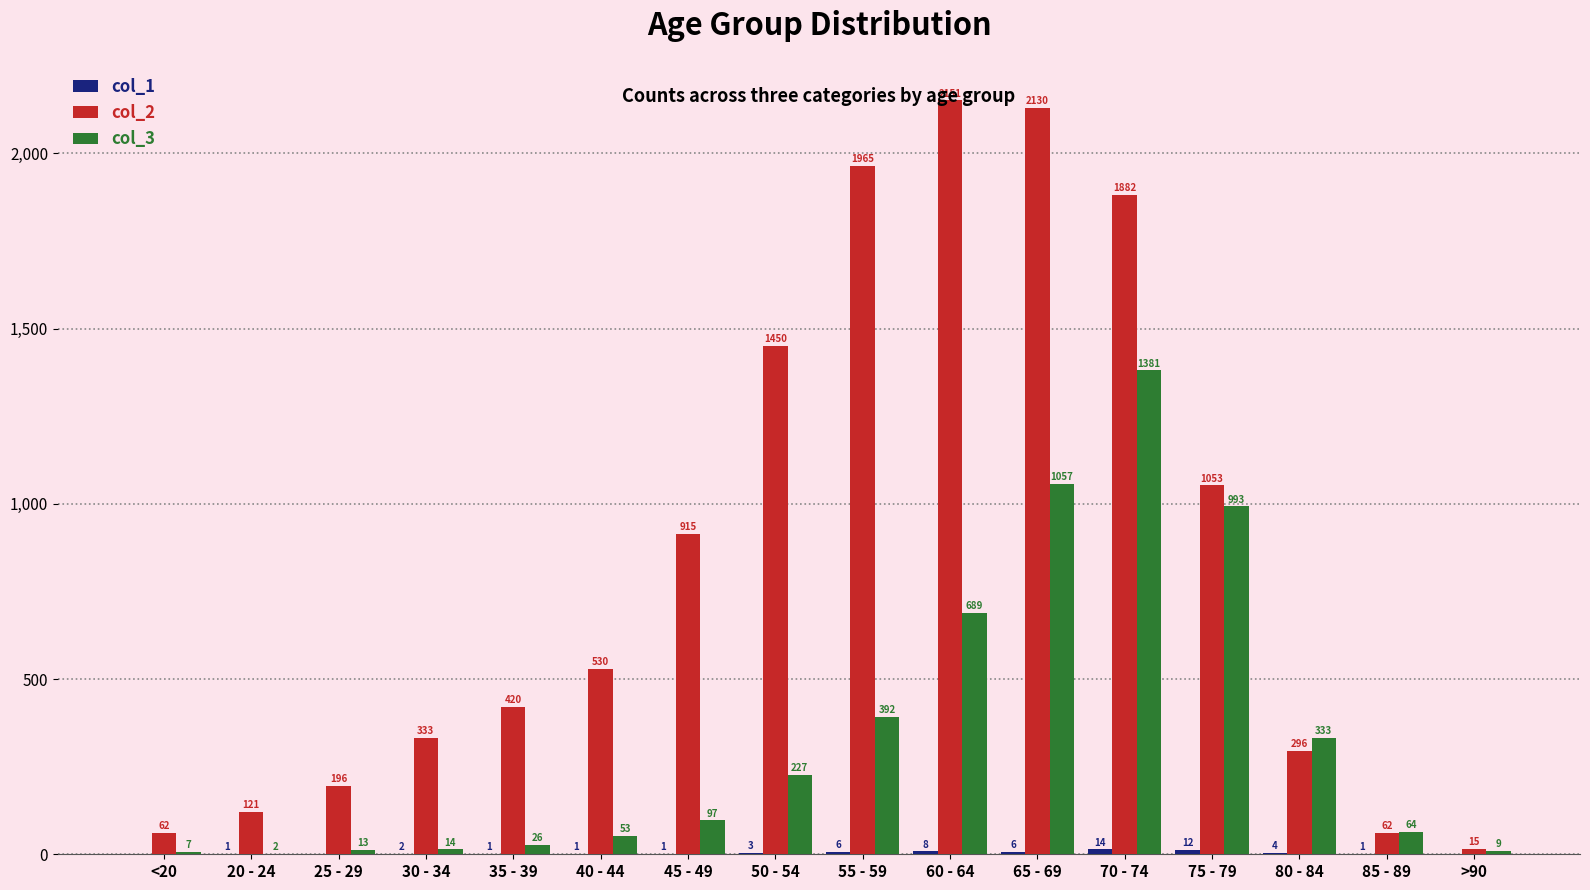

Between 40 - 44 and >90, which series saw the biggest shift?

col_2